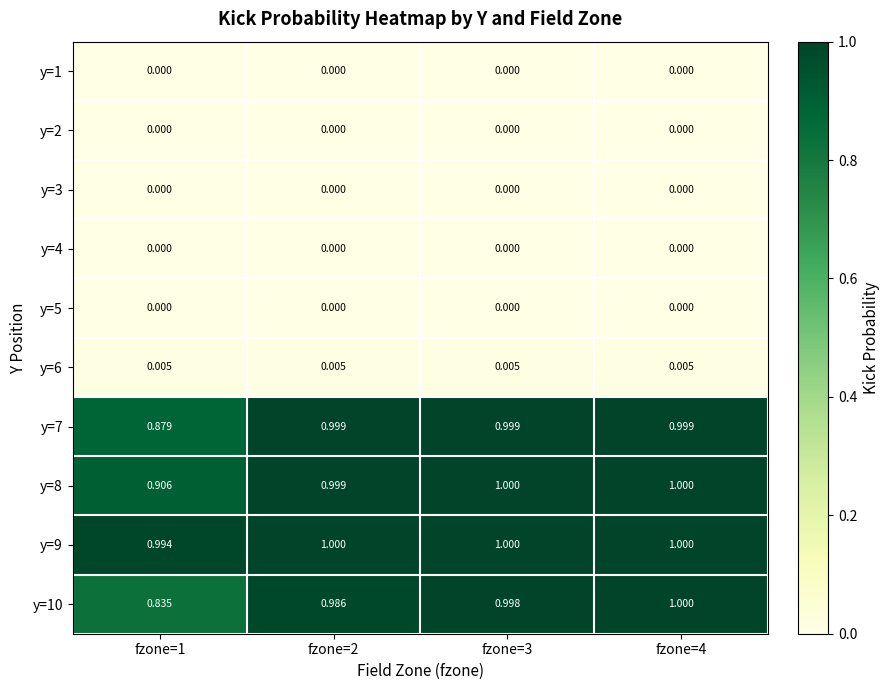

Is the value of y=2 at fzone=4 greater than the value of y=9 at fzone=1?

No